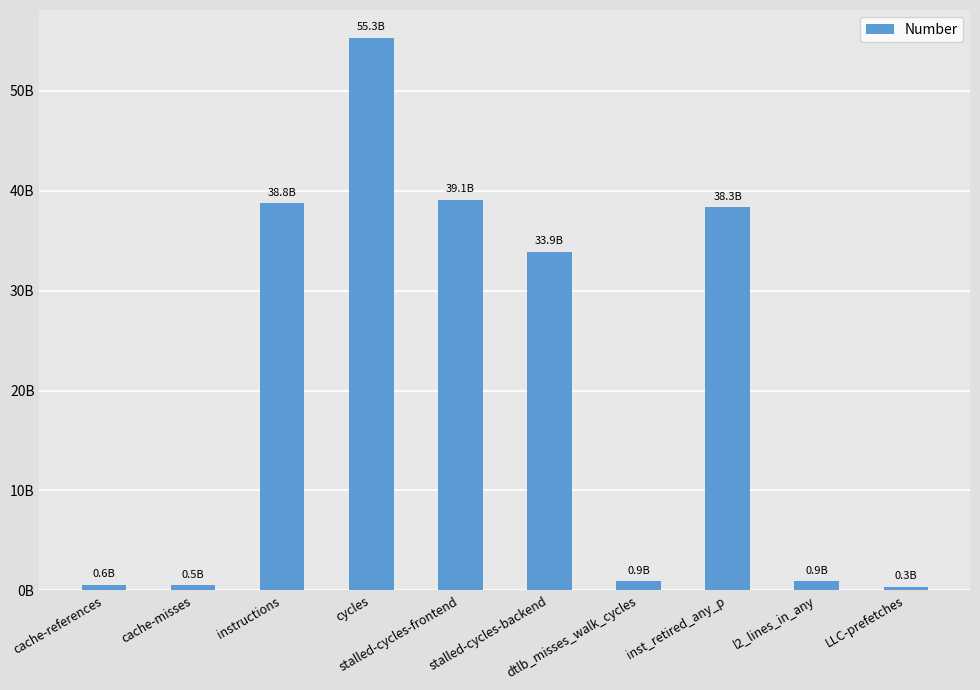

List the labels in order of value, smallest first.

LLC-prefetches, cache-misses, cache-references, l2_lines_in_any, dtlb_misses_walk_cycles, stalled-cycles-backend, inst_retired_any_p, instructions, stalled-cycles-frontend, cycles